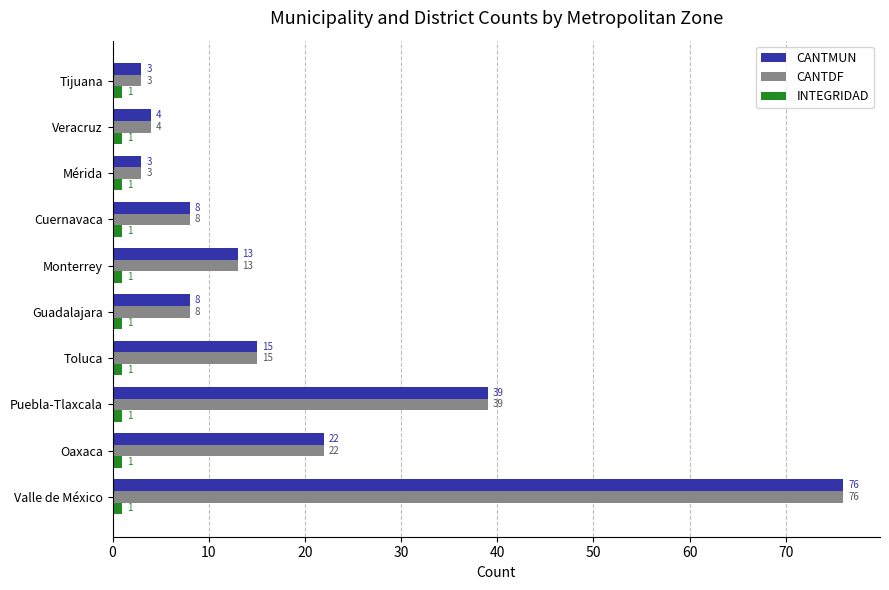

What are all the series names shown in the legend?

CANTMUN, CANTDF, INTEGRIDAD